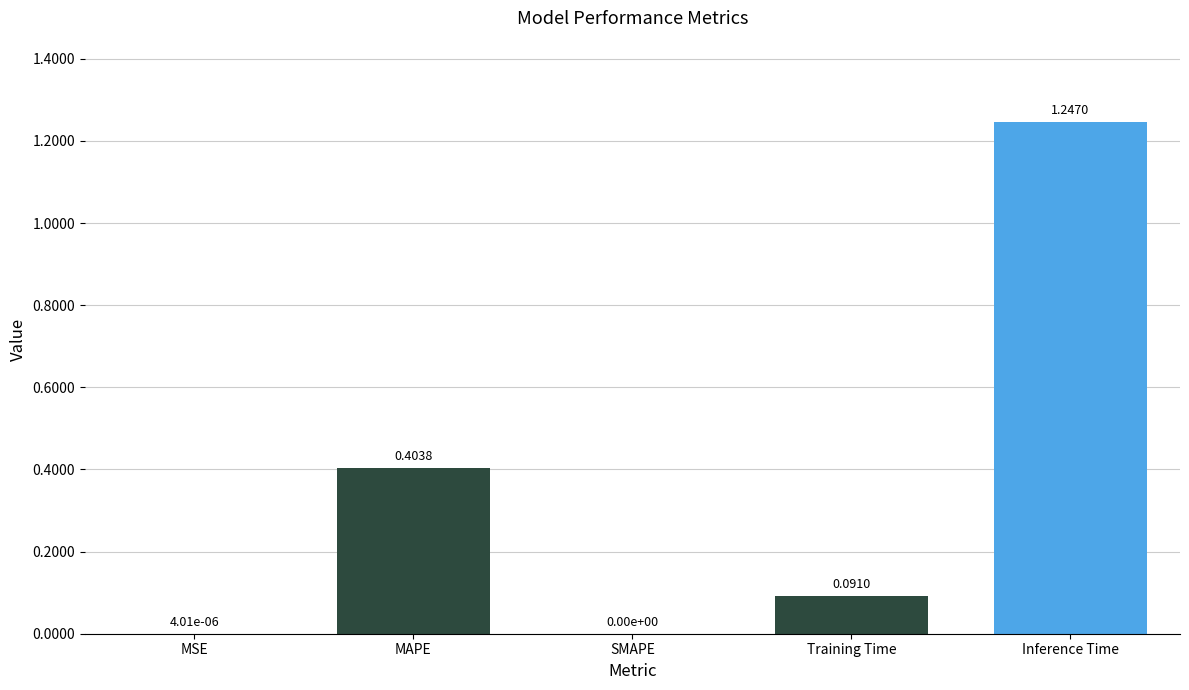

What is the sum of all values?

1.7